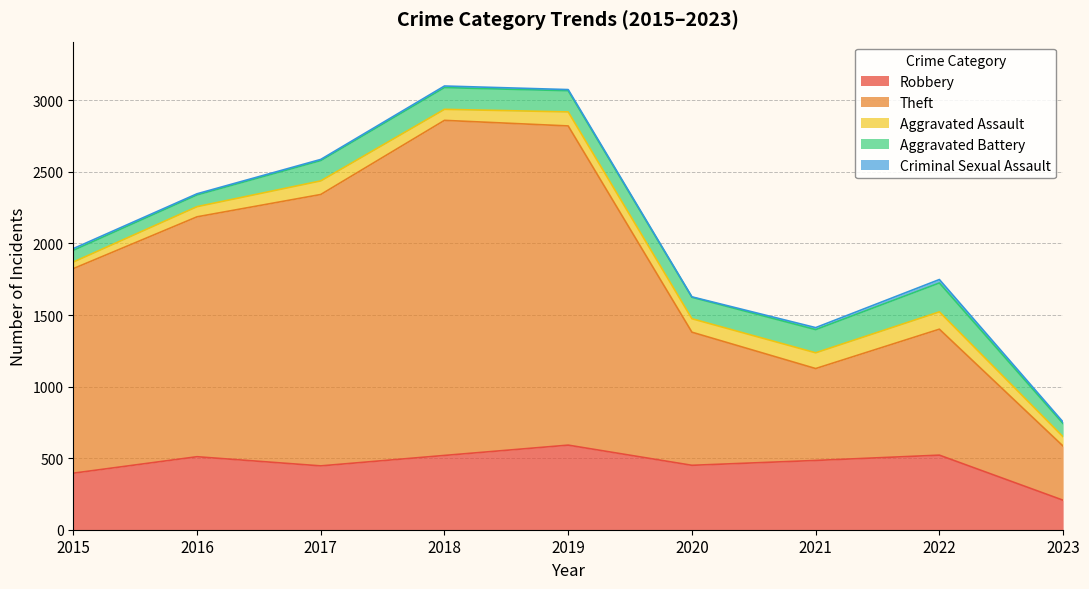

What is the highest value of the Theft series?

2341